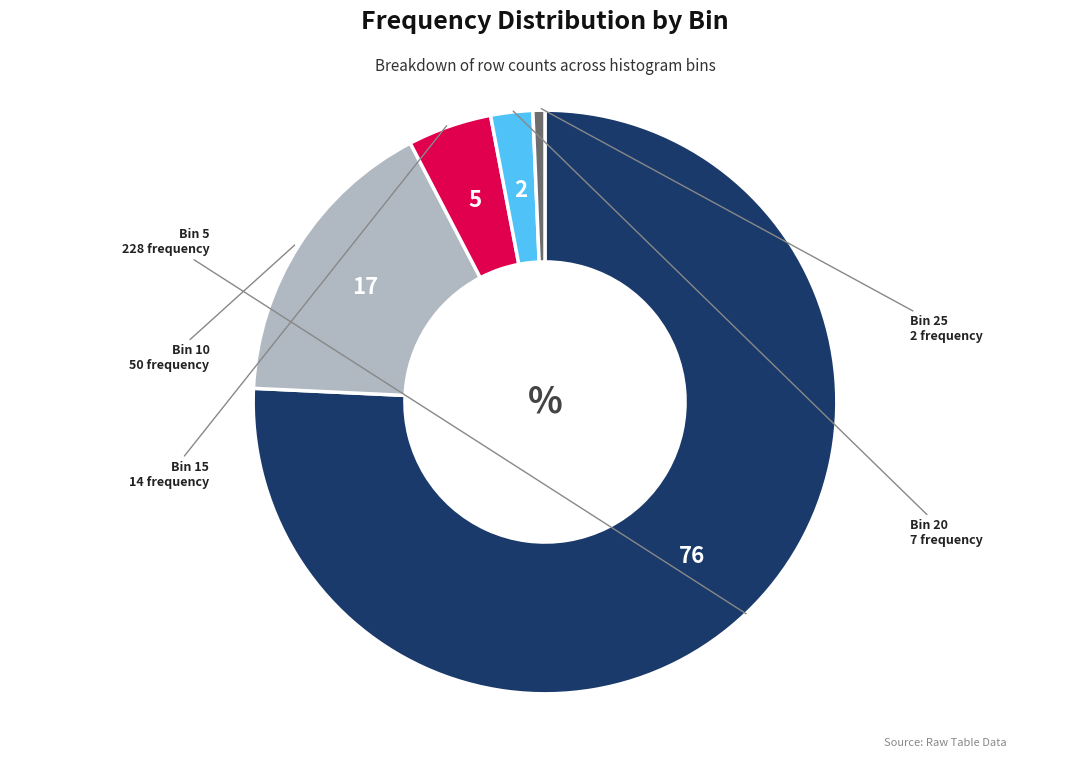

Does any single category account for the majority?

Yes